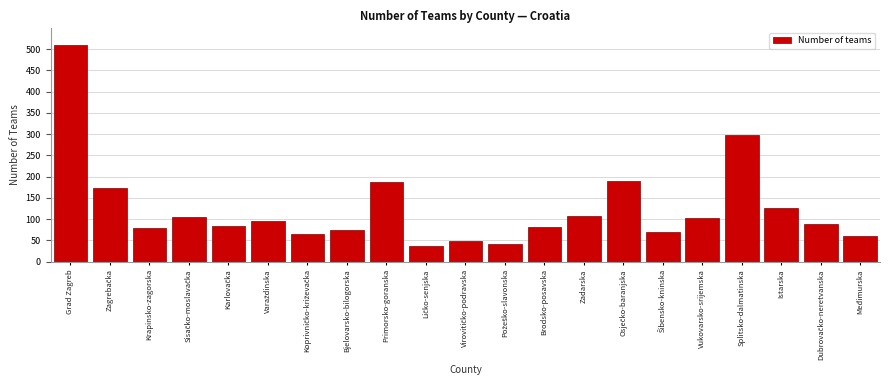

At which label is the value closest to 272?

Splitsko-dalmatinska